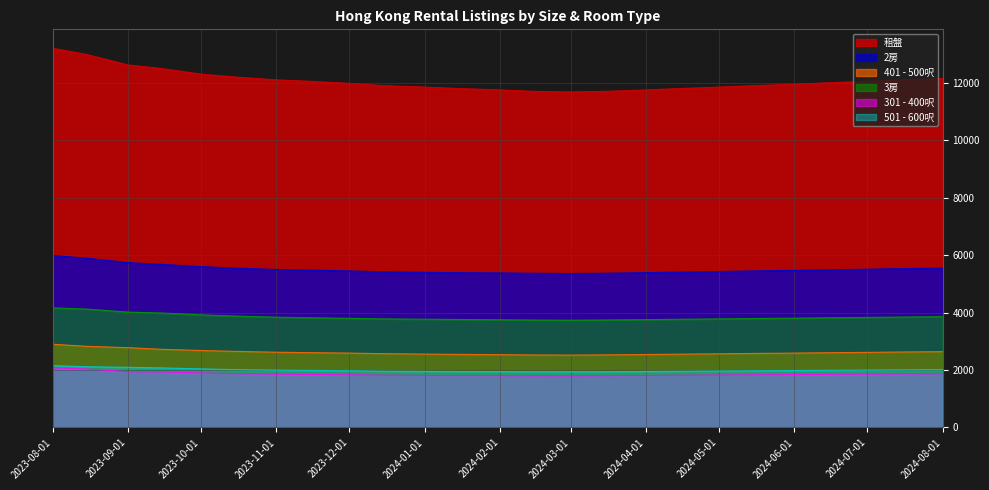

What is the average value of the 501 - 600呎 series?

1996